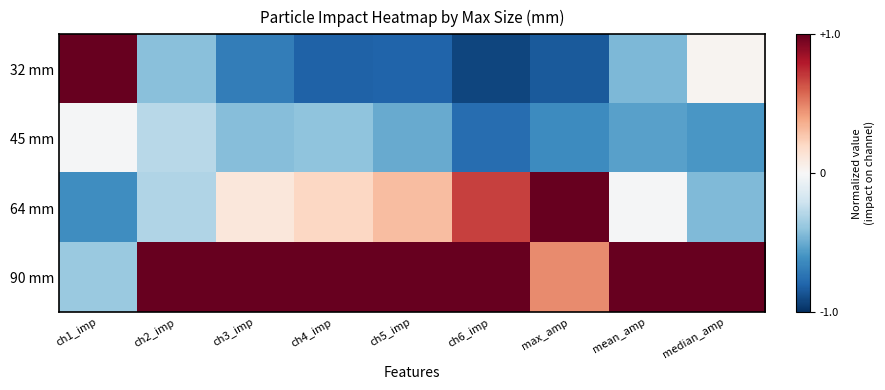

Reading left to right, what are all the values shown in this chart?

32 mm: ch1_imp=1.0	ch2_imp=-0.4	ch3_imp=-0.7	ch4_imp=-0.8	ch5_imp=-0.8	ch6_imp=-0.9	max_amp=-0.8	mean_amp=-0.4	median_amp=0.0
45 mm: ch1_imp=-0.0	ch2_imp=-0.3	ch3_imp=-0.4	ch4_imp=-0.4	ch5_imp=-0.5	ch6_imp=-0.8	max_amp=-0.6	mean_amp=-0.5	median_amp=-0.6
64 mm: ch1_imp=-0.6	ch2_imp=-0.3	ch3_imp=0.1	ch4_imp=0.2	ch5_imp=0.3	ch6_imp=0.7	max_amp=1.0	mean_amp=-0.0	median_amp=-0.4
90 mm: ch1_imp=-0.4	ch2_imp=1.0	ch3_imp=1.0	ch4_imp=1.0	ch5_imp=1.0	ch6_imp=1.0	max_amp=0.5	mean_amp=1.0	median_amp=1.0